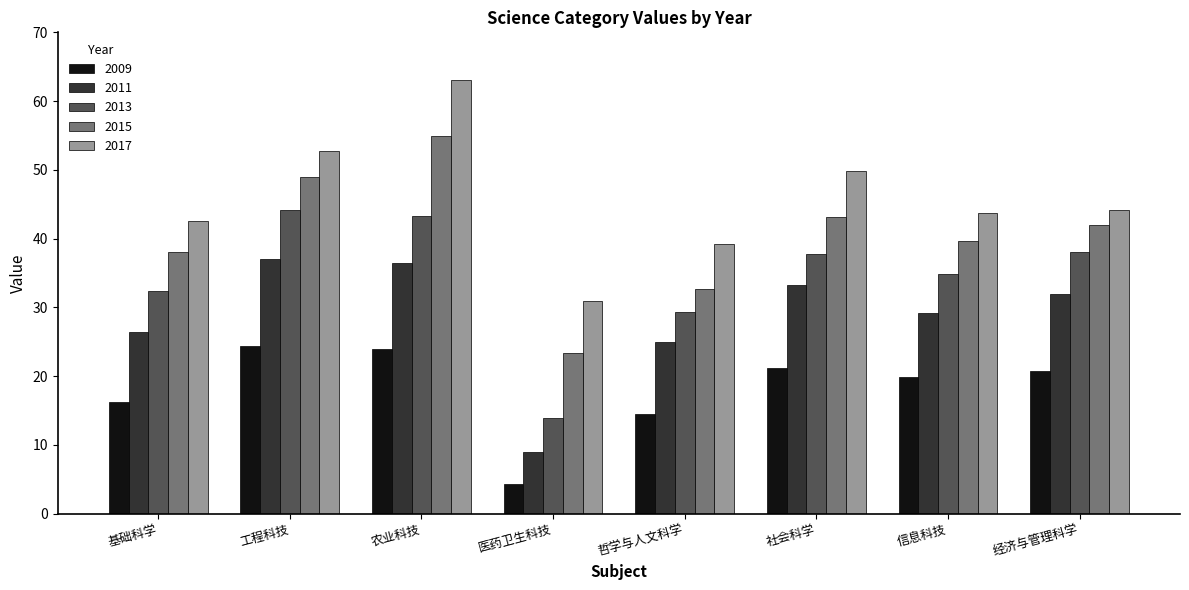

The 2015 series shows 23.4 at 医药卫生科技. True or false?

True